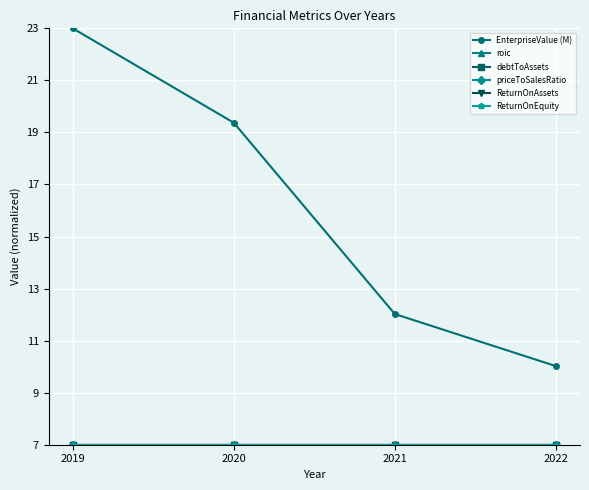

How many lines are shown in the chart?

6